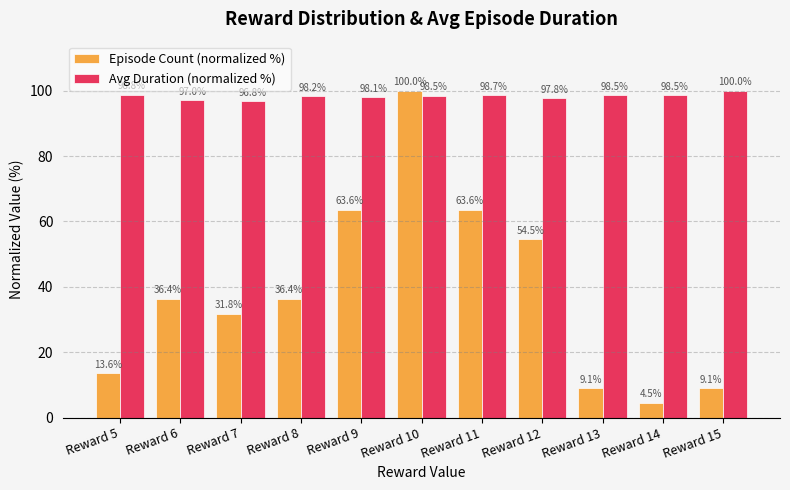

Is it true that Episode Count (normalized %) equals 36.4 at Reward 6?

True